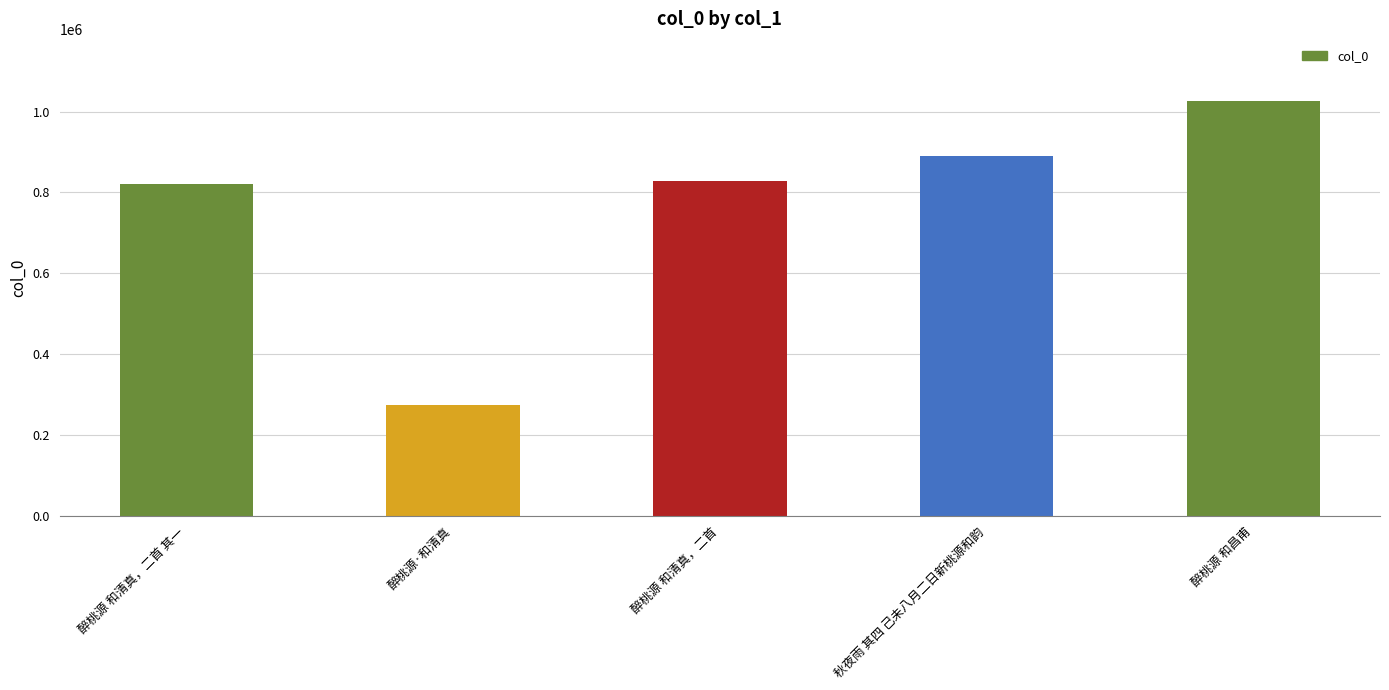

What is the value of the 3rd bar from the left?

829244